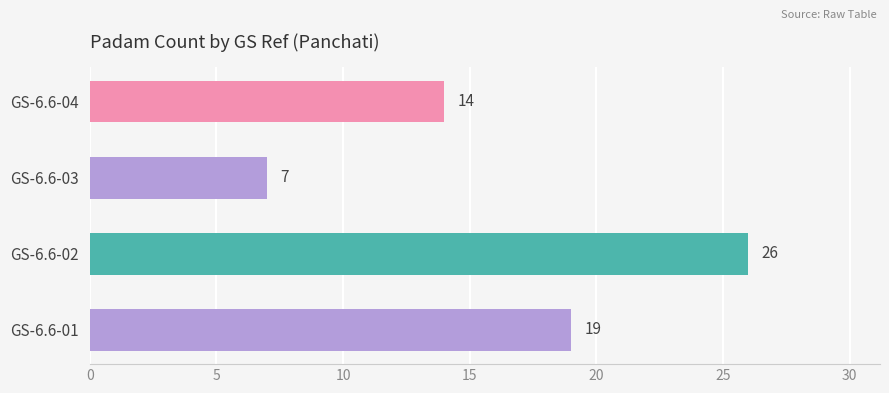

What is the change in value from GS-6.6-01 to GS-6.6-04?

-5